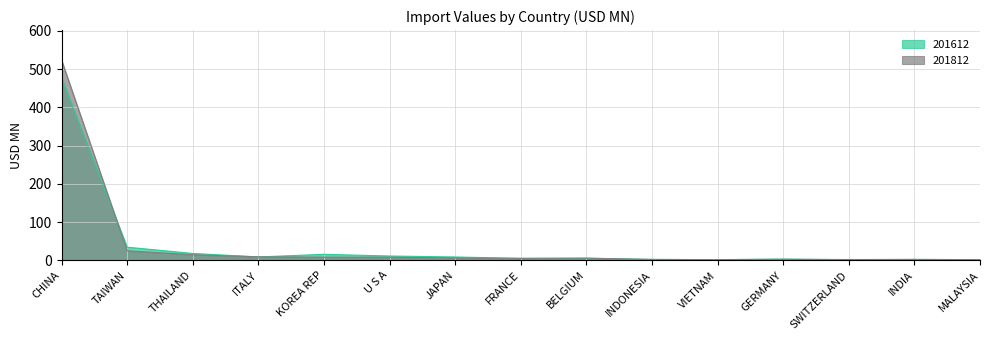

At which category does 201812 reach its first local peak?

BELGIUM